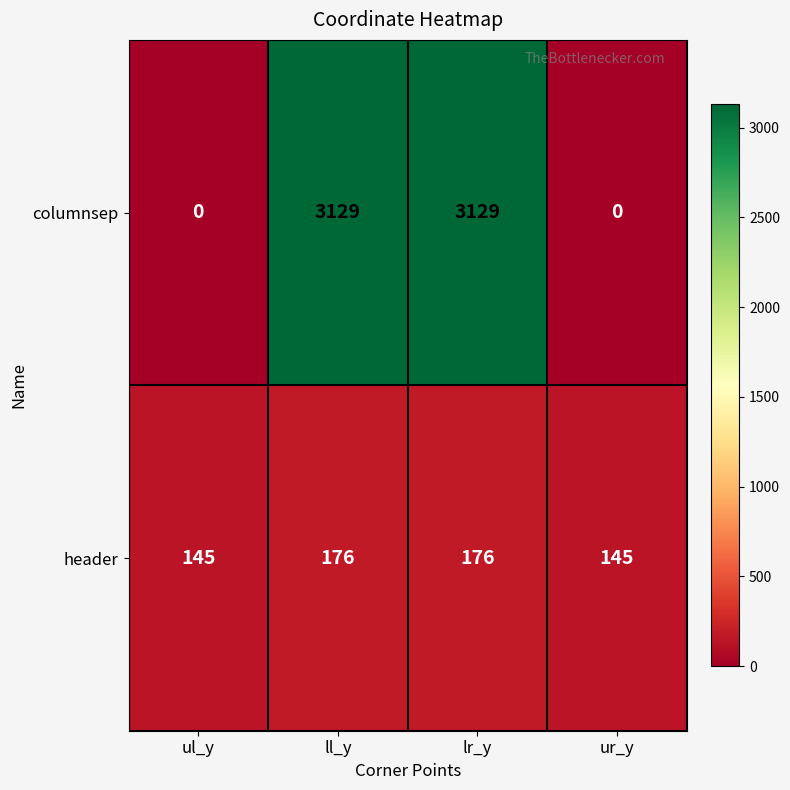

What is the difference between the maximum and minimum values in the columnsep series?

3129